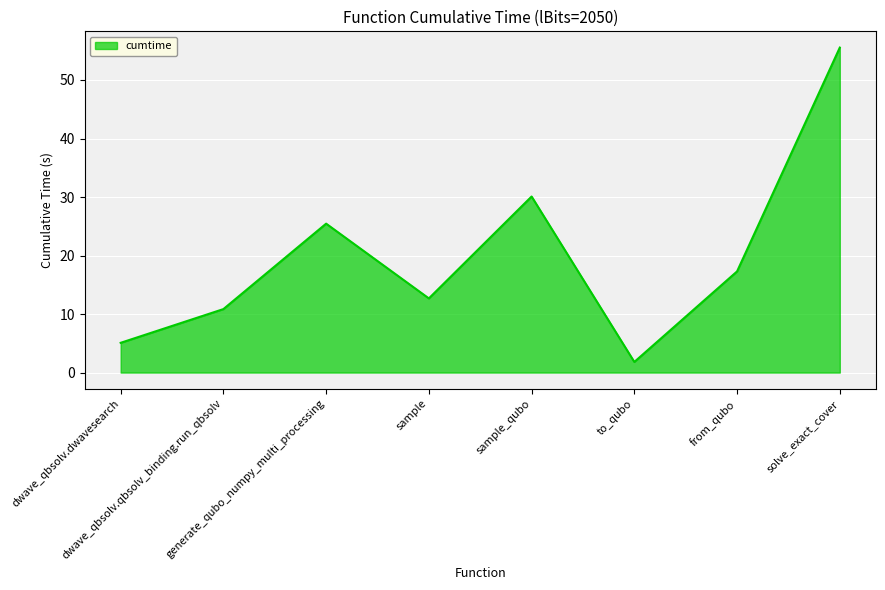

What is the sum of all values?

158.8